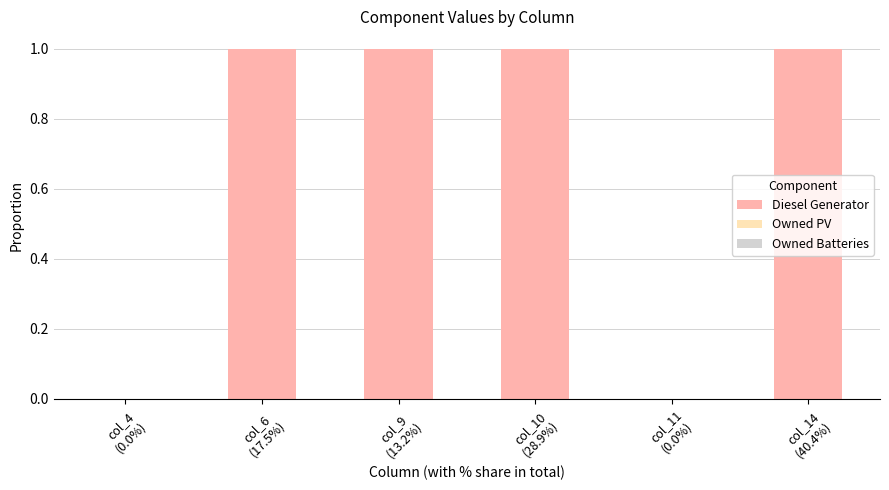

What is the sum of all values?

4